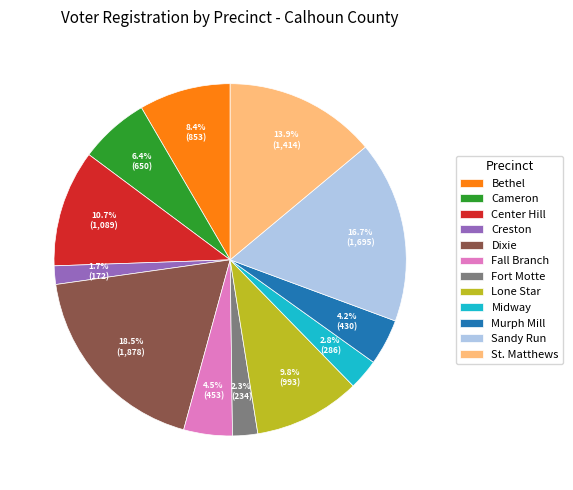

To the nearest percent, what is the combined percentage of St. Matthews and Sandy Run?

31%